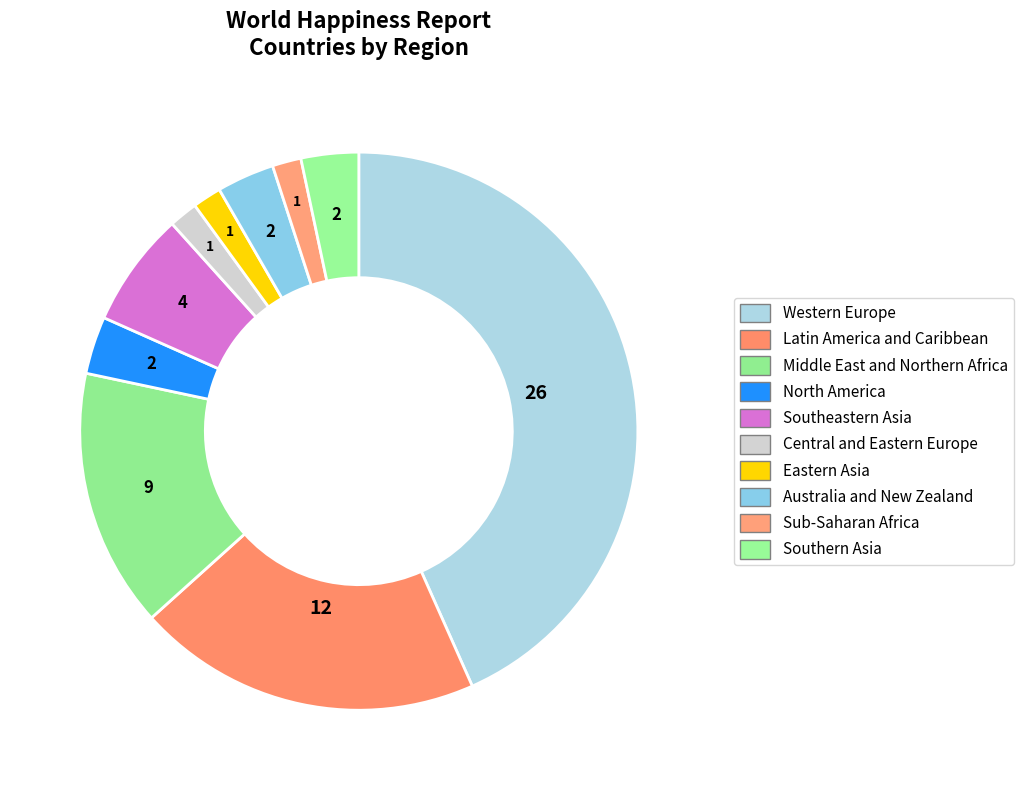

Does any single category account for the majority?

No